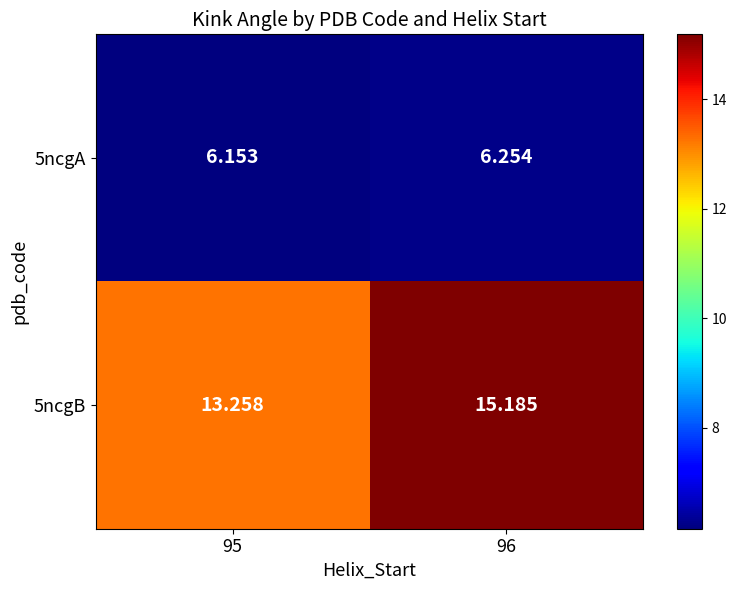

Rank the series at 95 from highest to lowest value.

5ncgB, 5ncgA